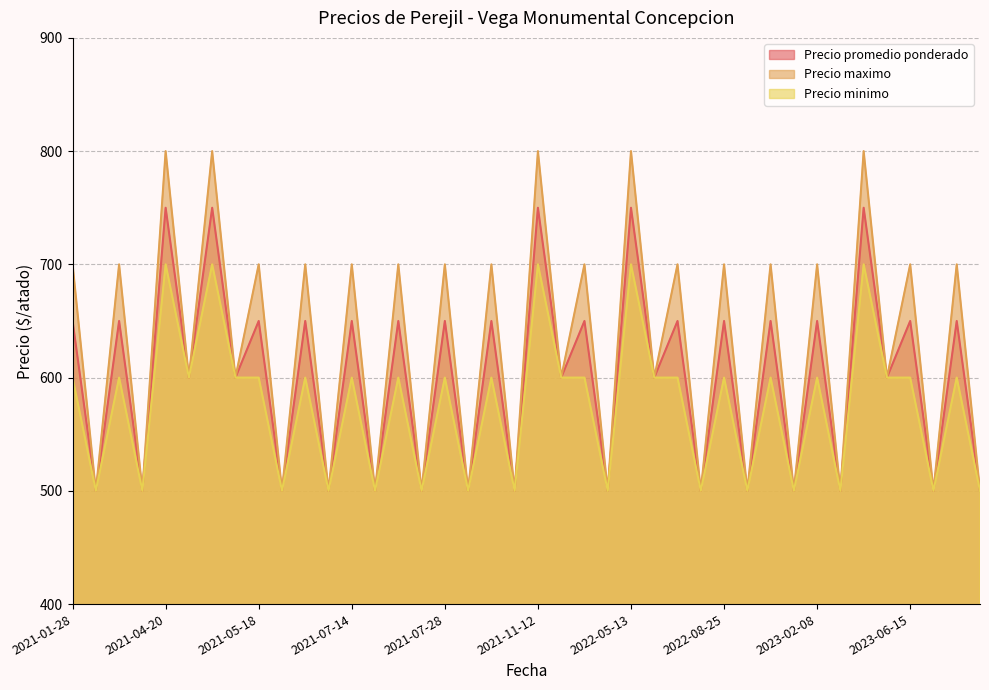

Where is Precio minimo nearest to the value 600?

2021-01-28